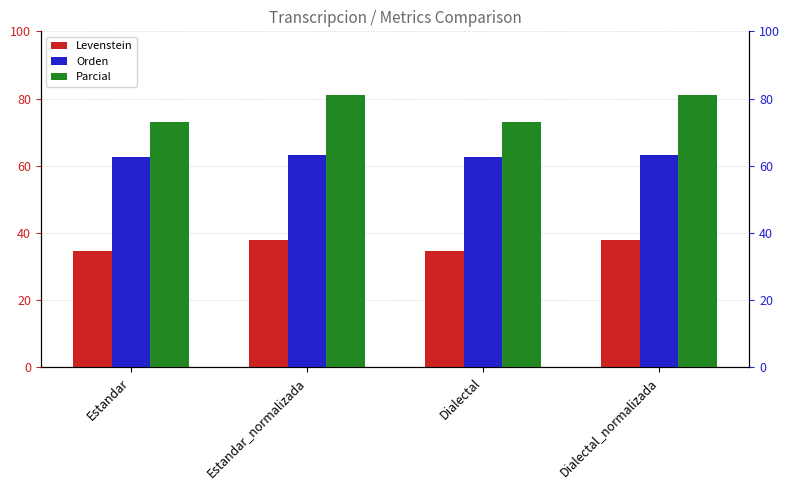

What are all the series names shown in the legend?

Levenstein, Orden, Parcial